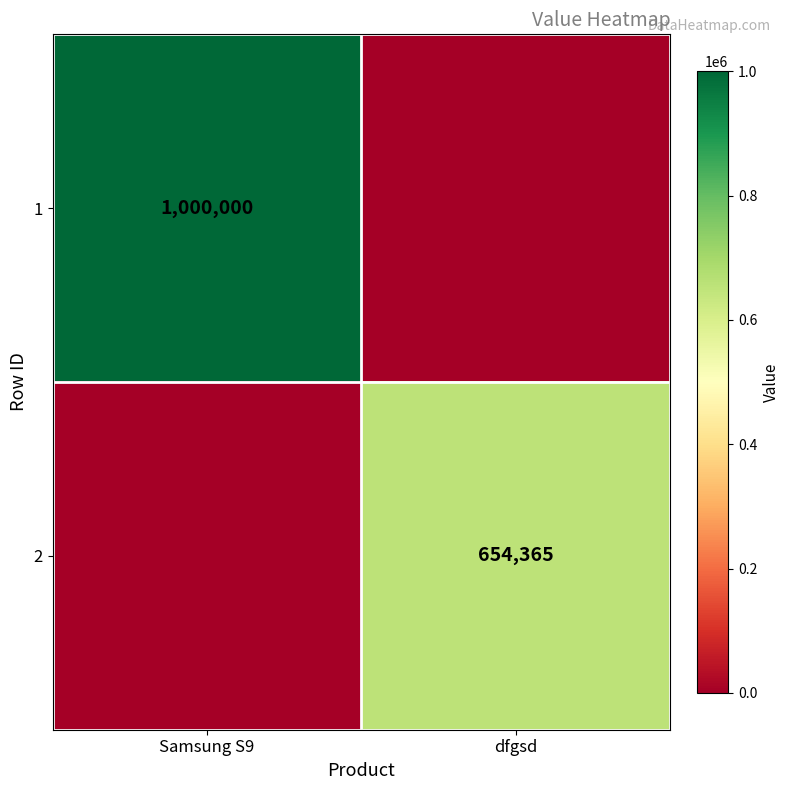

The value of 1 at Samsung S9 is 1000000. True or false?

True